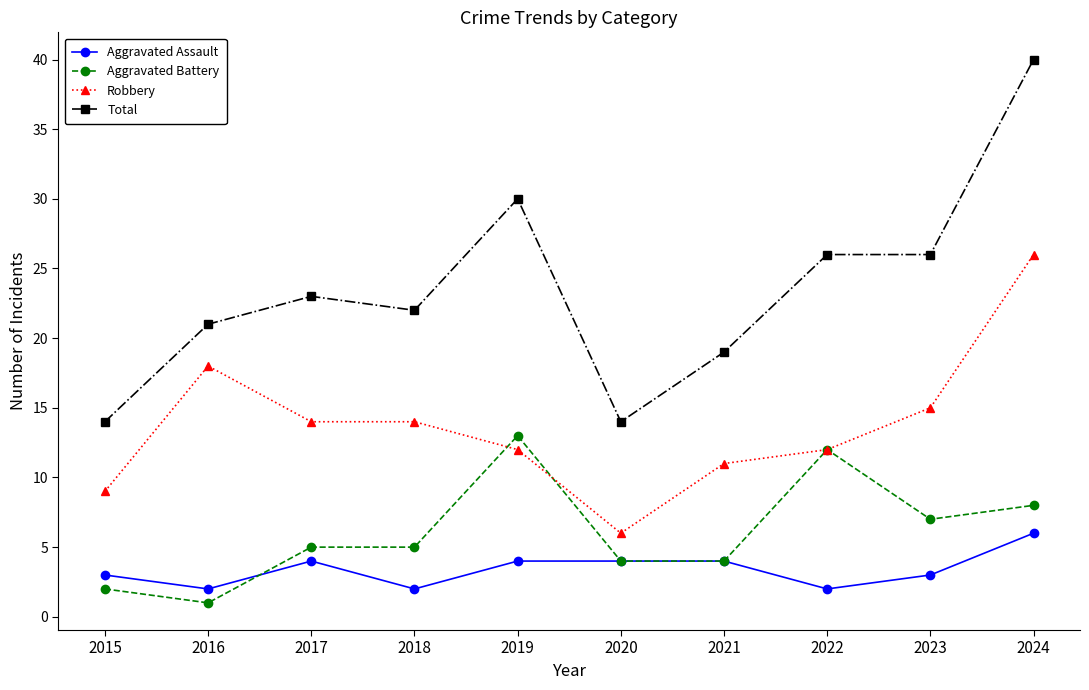

Where is Aggravated Battery nearest to the value 7?

2023